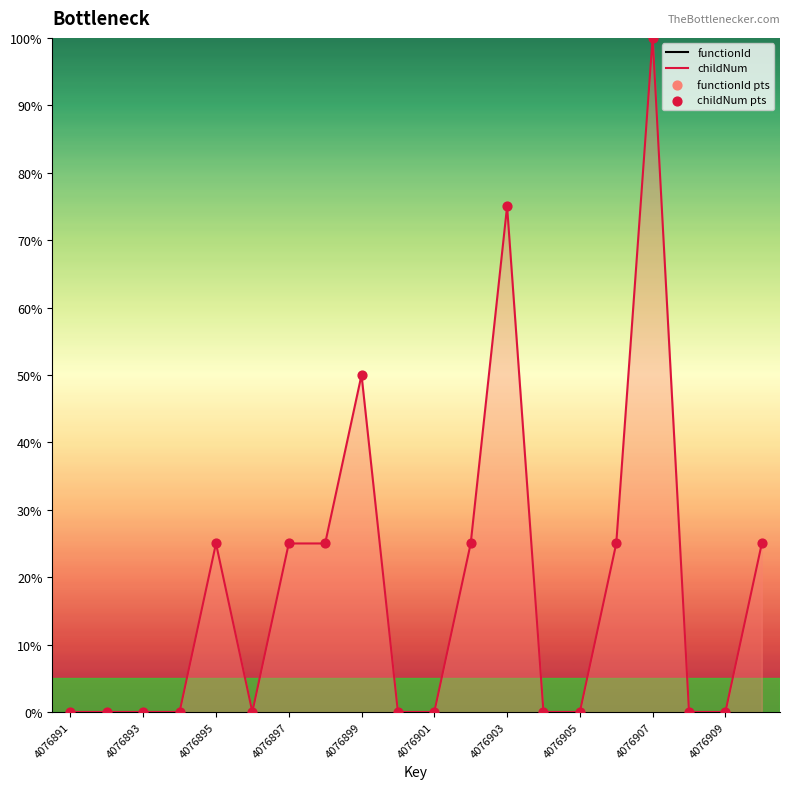

Which series contains the lowest Y value?

childNum